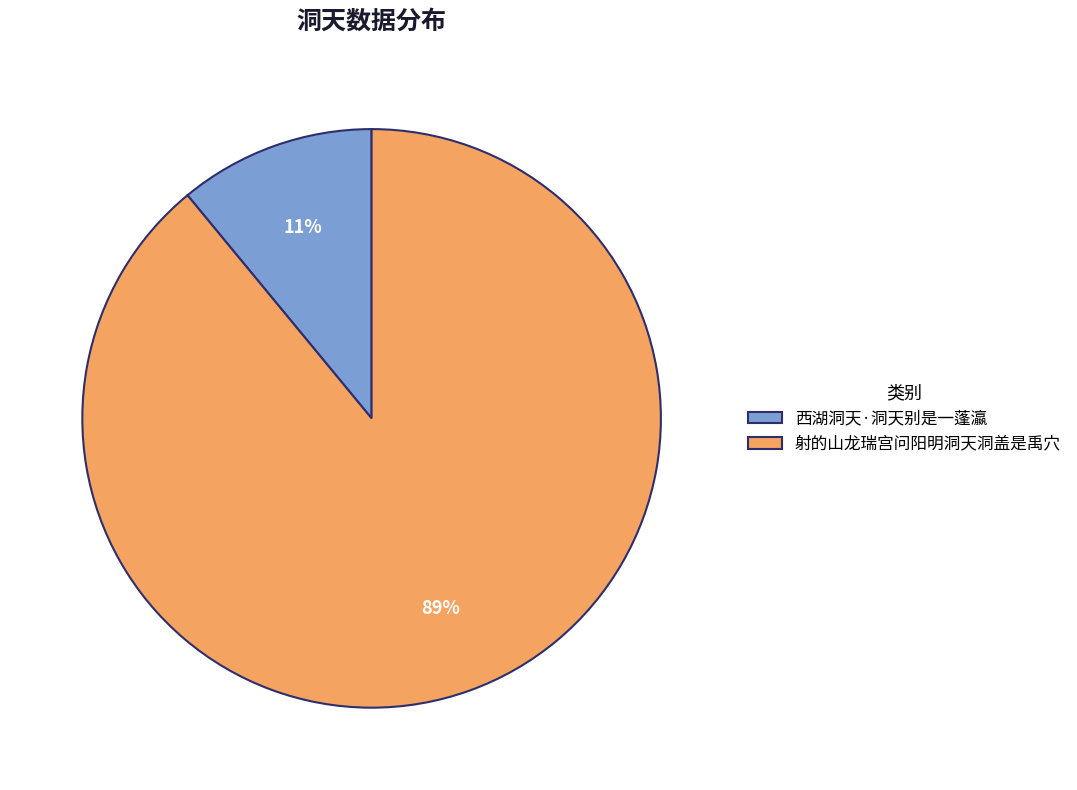

Does 西湖洞天·洞天别是一蓬瀛 represent more than half of the total?

No